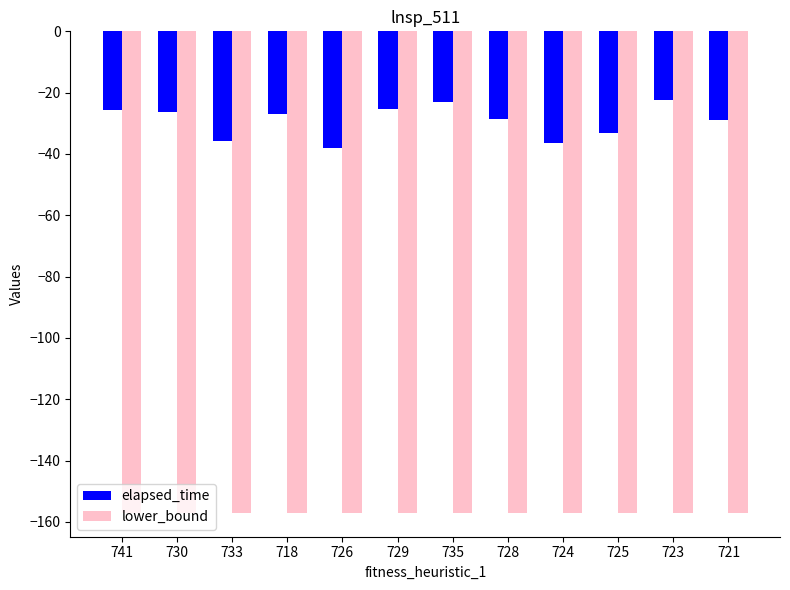

What is the total value across all series at 721?

-185.9